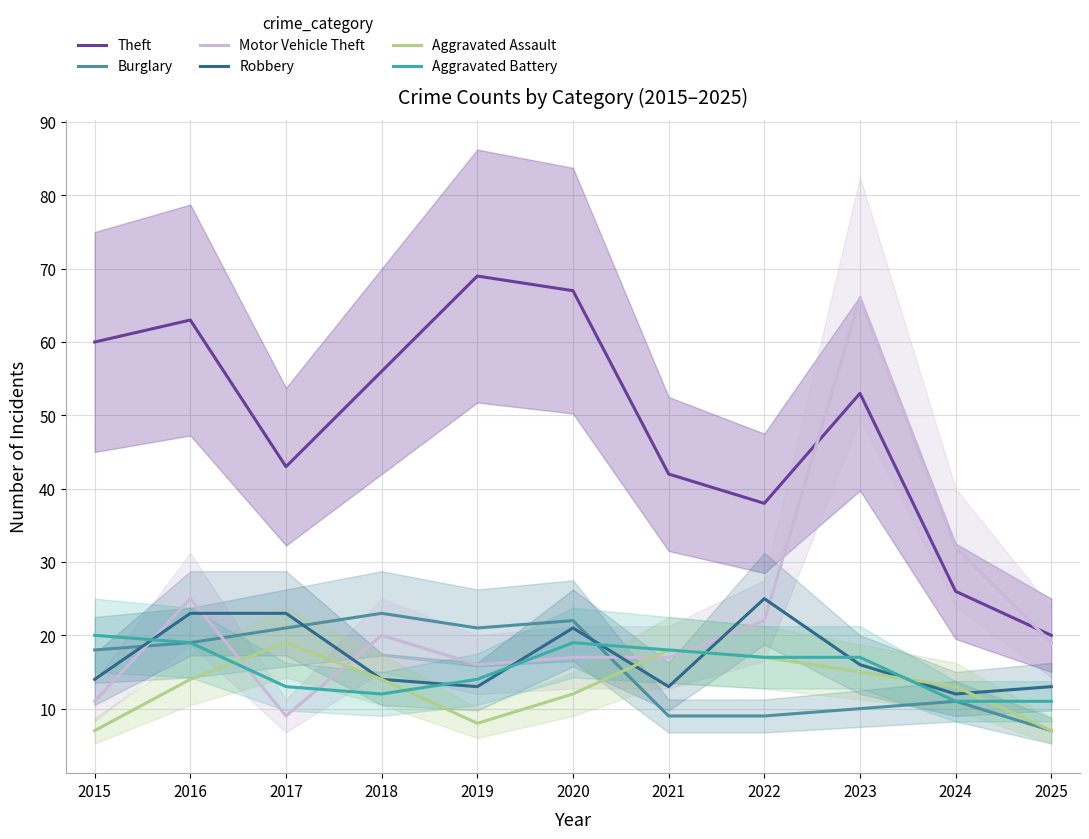

What is the spread (max minus min) of values at 2015?

53